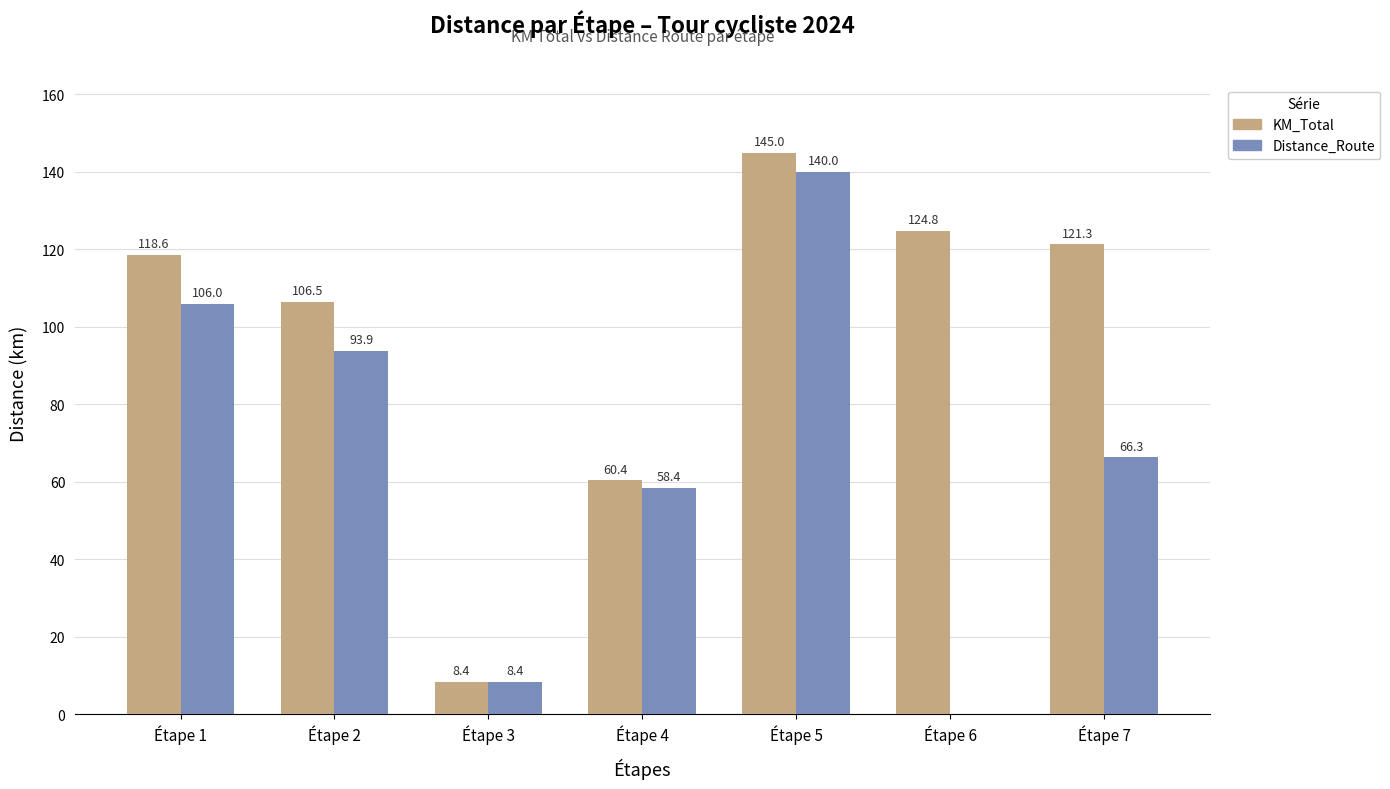

Is it true that KM_Total equals 172.0 at Étape 1?

False